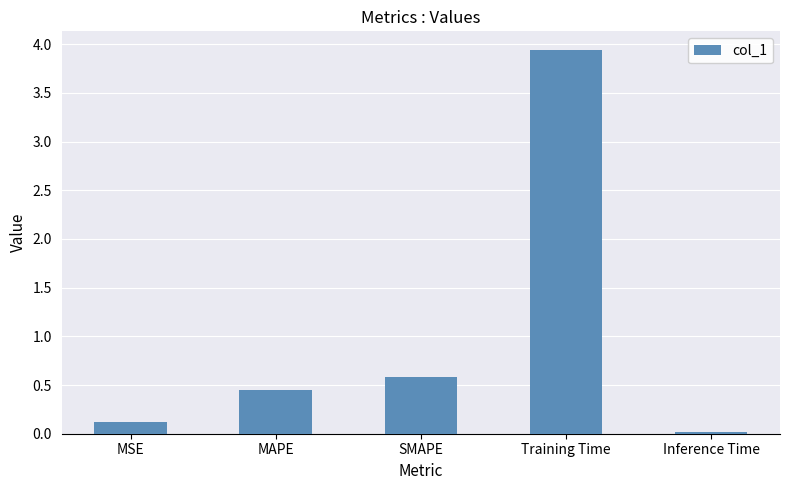

What is the average value?

1.0